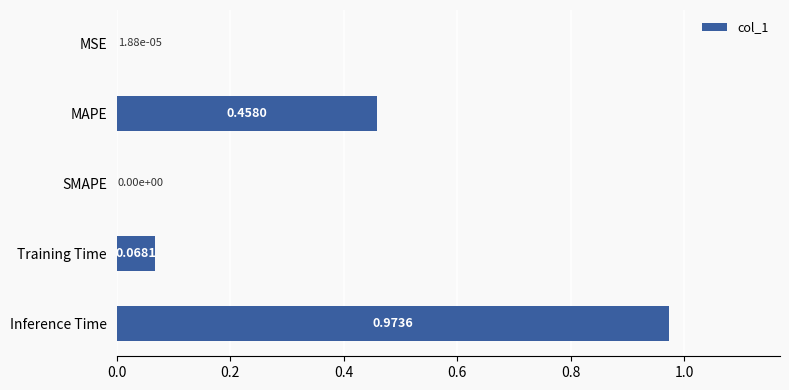

What is the change in value from MSE to Inference Time?

+1.0